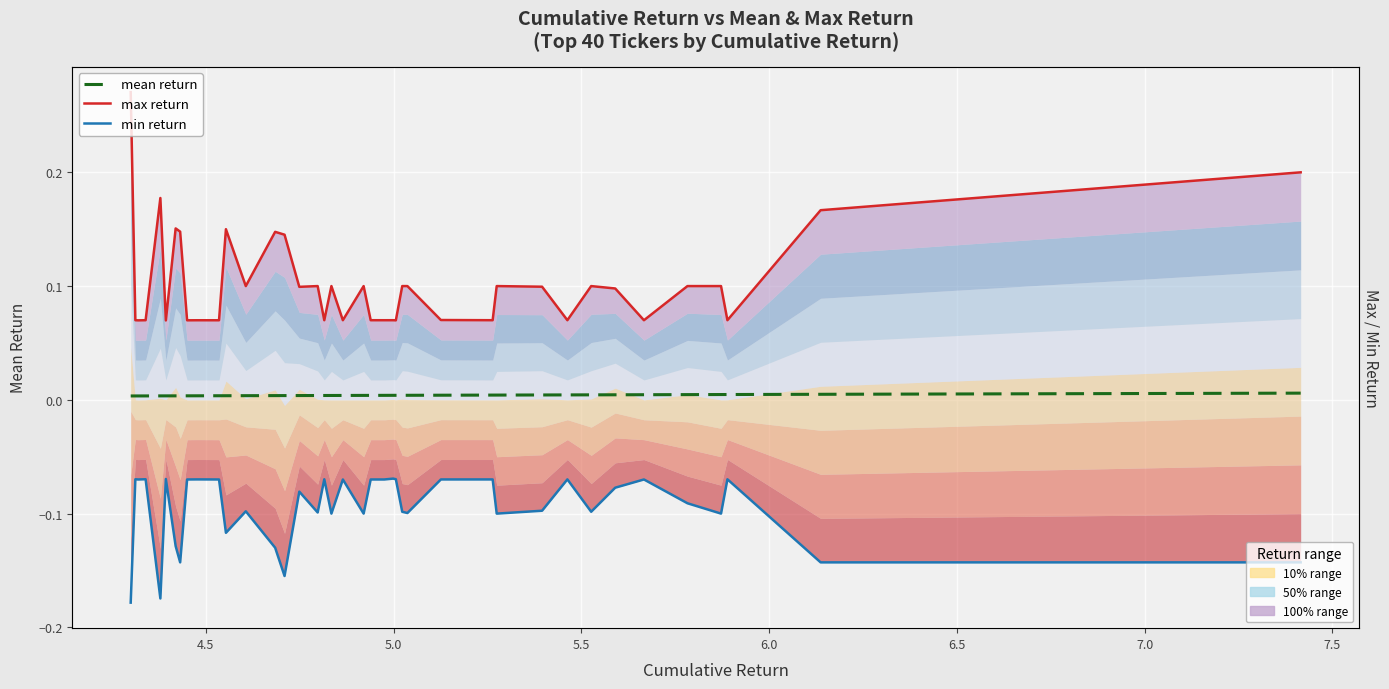

How many categories are shown in the chart?

40